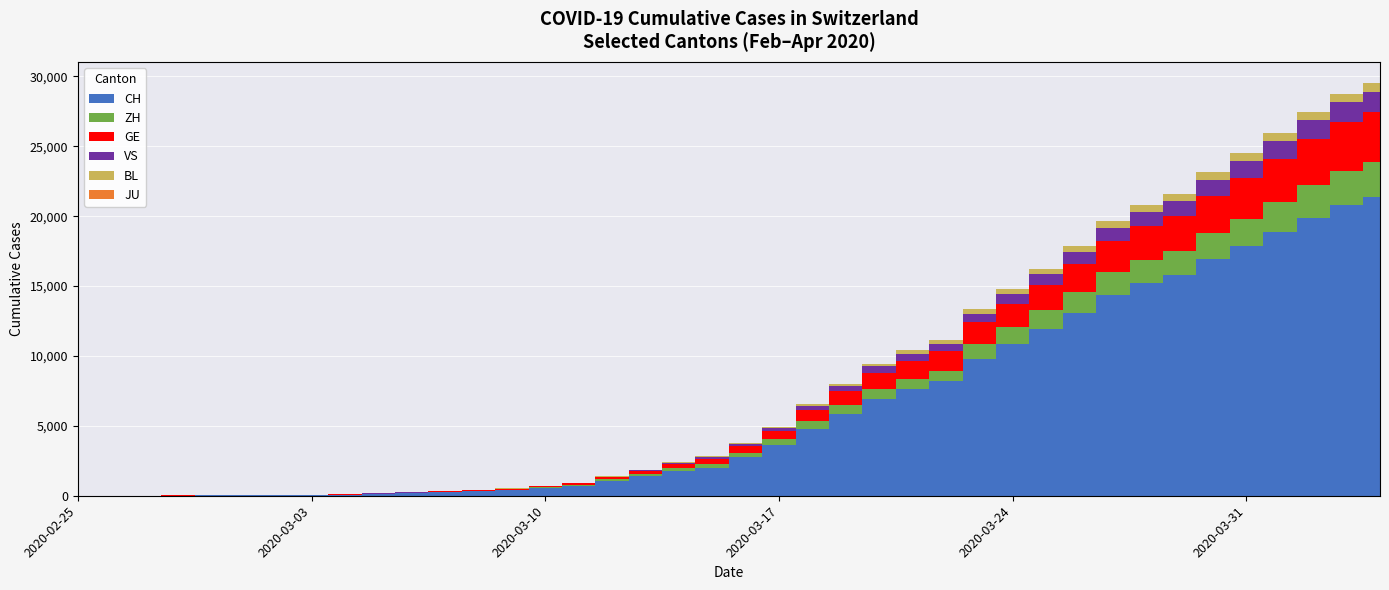

How many distinct data groups are displayed?

5